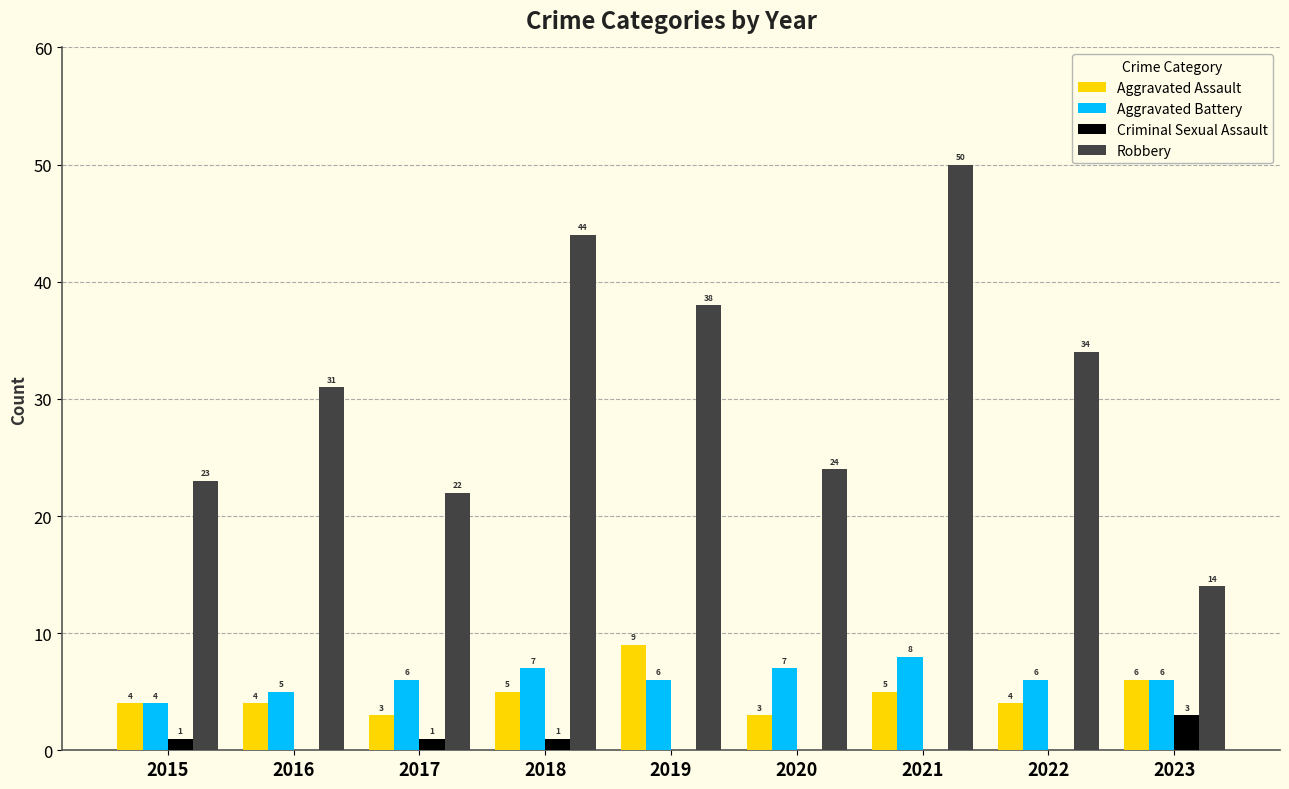

Which series has the largest total across all categories?

Robbery